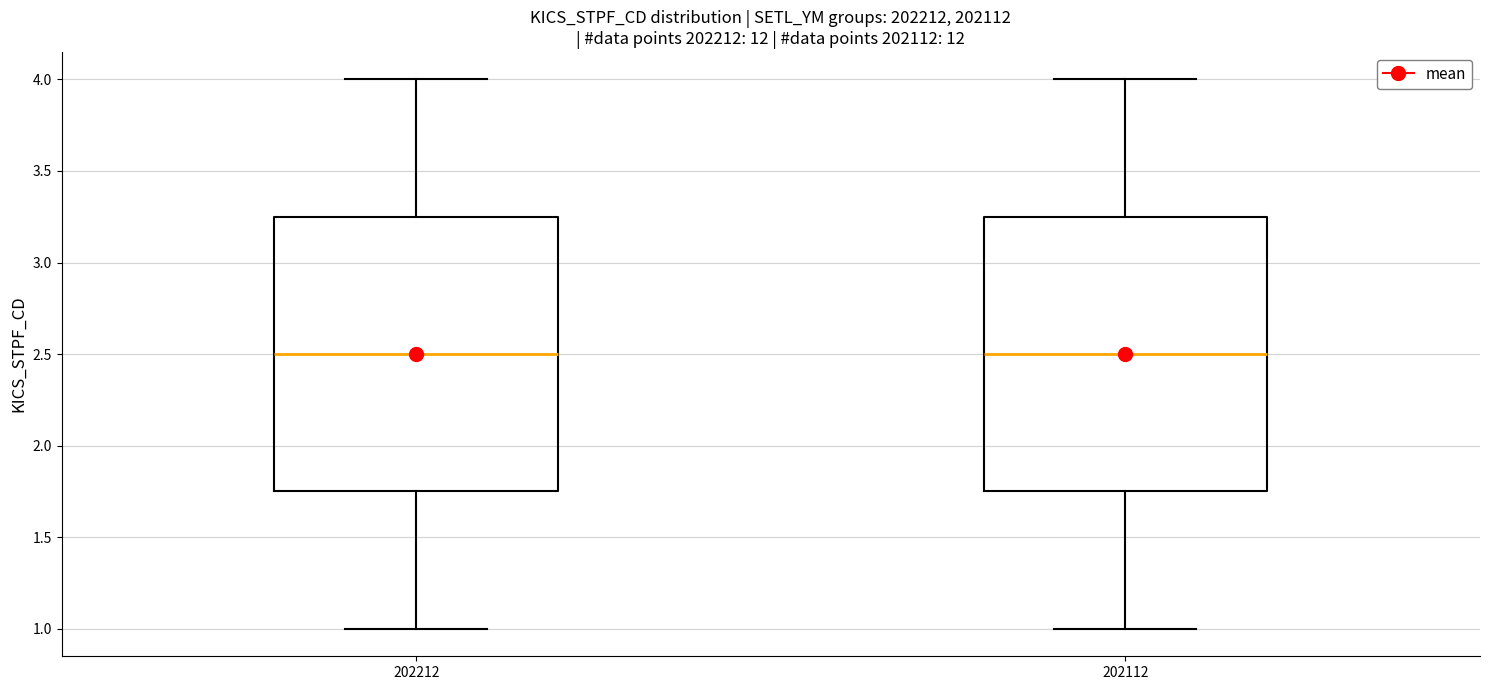

Reading left to right, read every box against the y-axis: the position of its median line, the range the box covers, and the ends of its whiskers. The values are not printed on the chart, so give them approximately, as read against the axis.

202212: median 2.50, box 1.75 to 3.25, whiskers 1.00 to 4.00
202112: median 2.50, box 1.75 to 3.25, whiskers 1.00 to 4.00